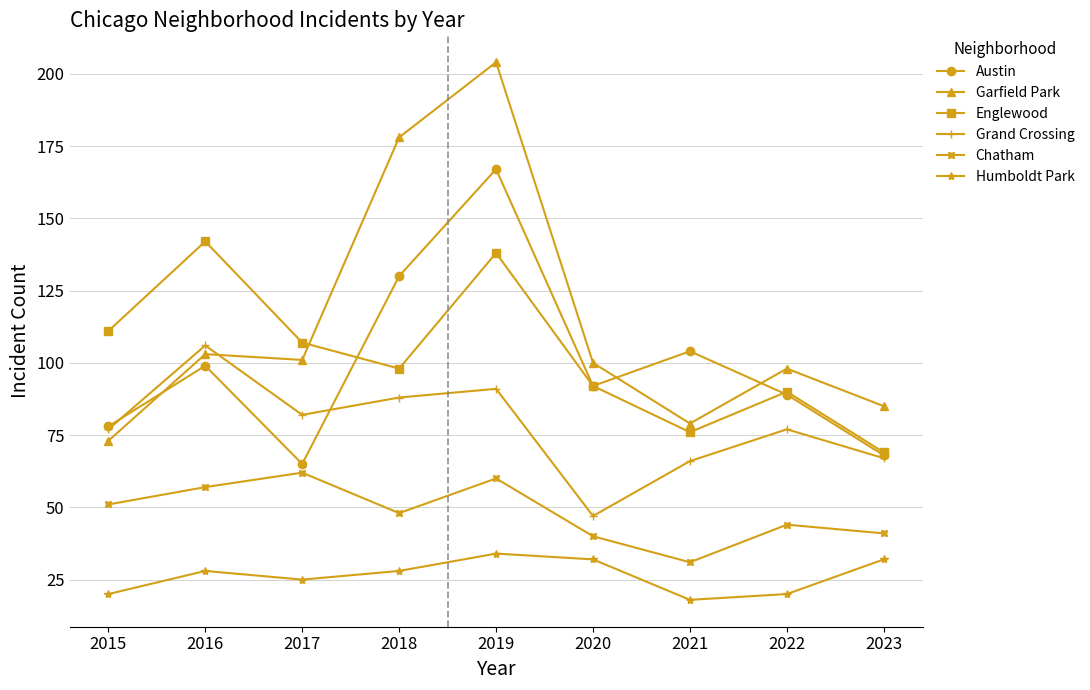

How many times do Austin and Garfield Park cross each other?

3